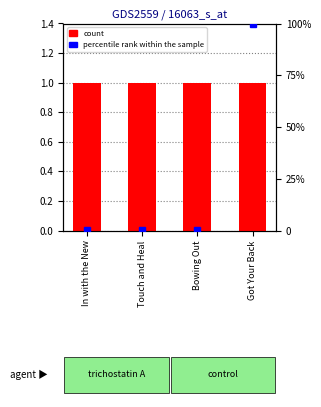

Which series has the largest total across all categories?

percentile rank within the sample